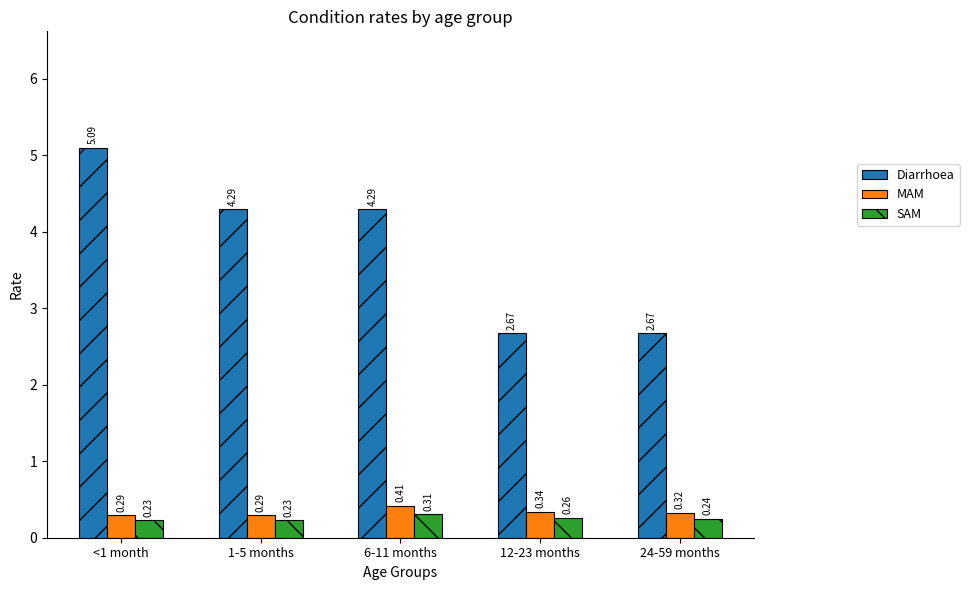

What is the difference between the highest and lowest values at 12-23 months?

2.4